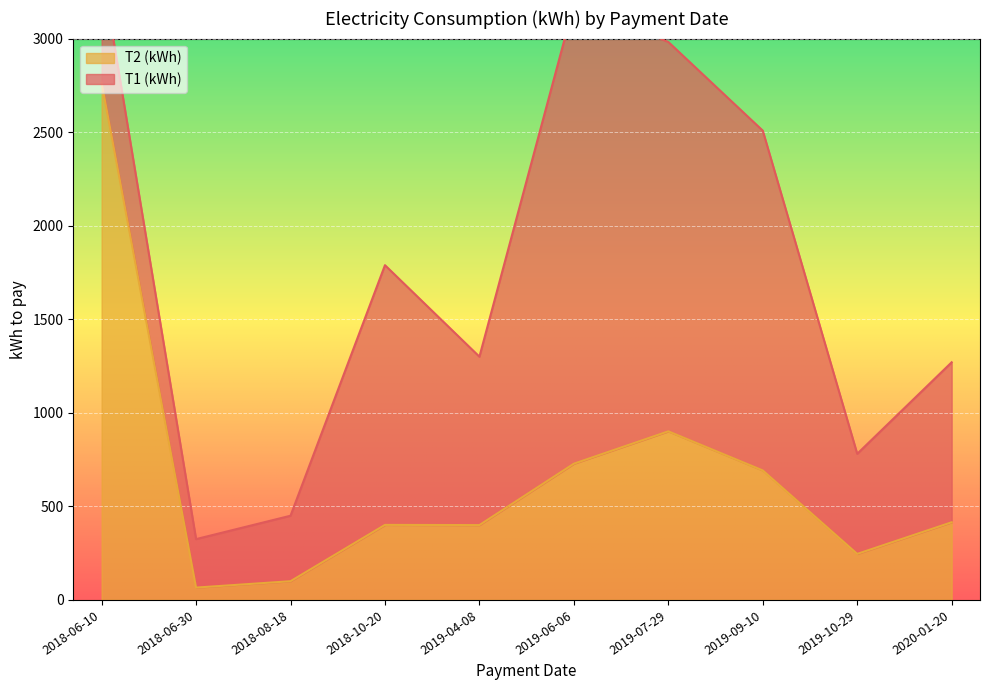

Where does the data first go above 415?

2018-06-10